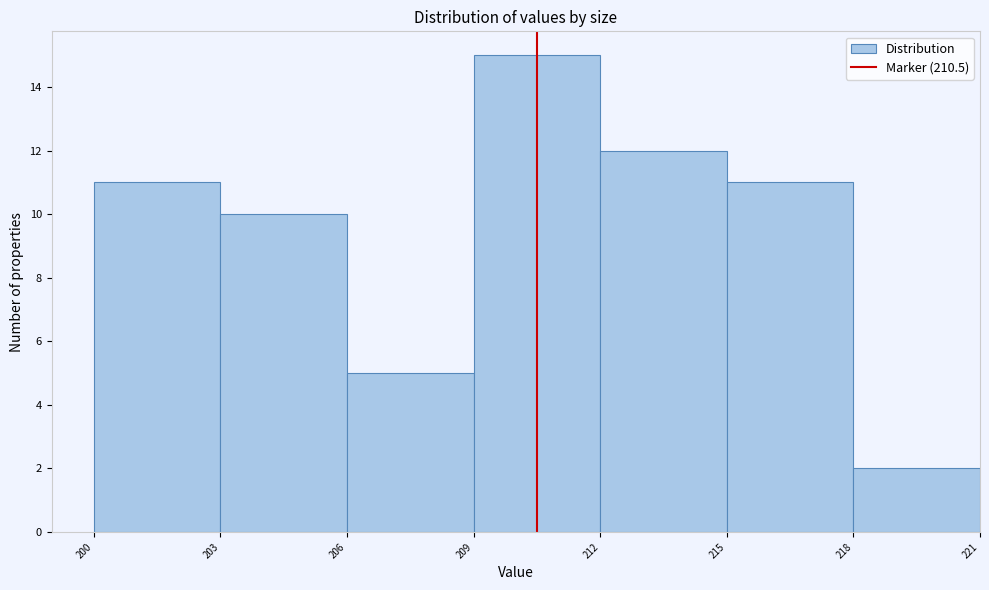

Reading left to right, list every bar in this chart as the range it spans on the x-axis followed by its height. The values are not printed on the chart, so give them approximately, as read against the axis.

200 to 203: 11
203 to 206: 10
206 to 209: 5
209 to 212: 15
212 to 215: 12
215 to 218: 11
218 to 221: 2